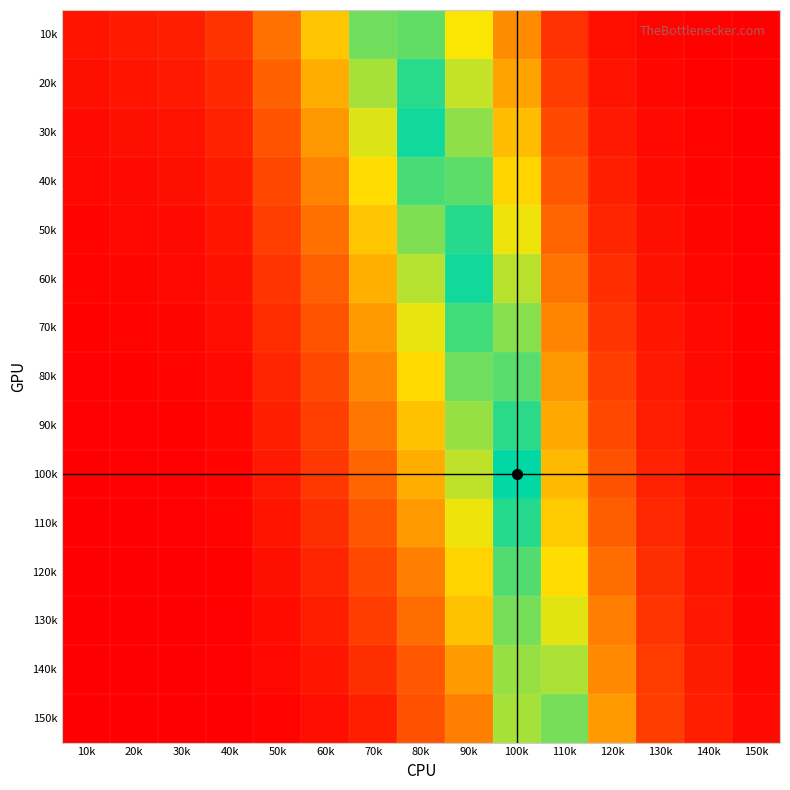

What is the difference between the highest and lowest values at 100k?

0.4